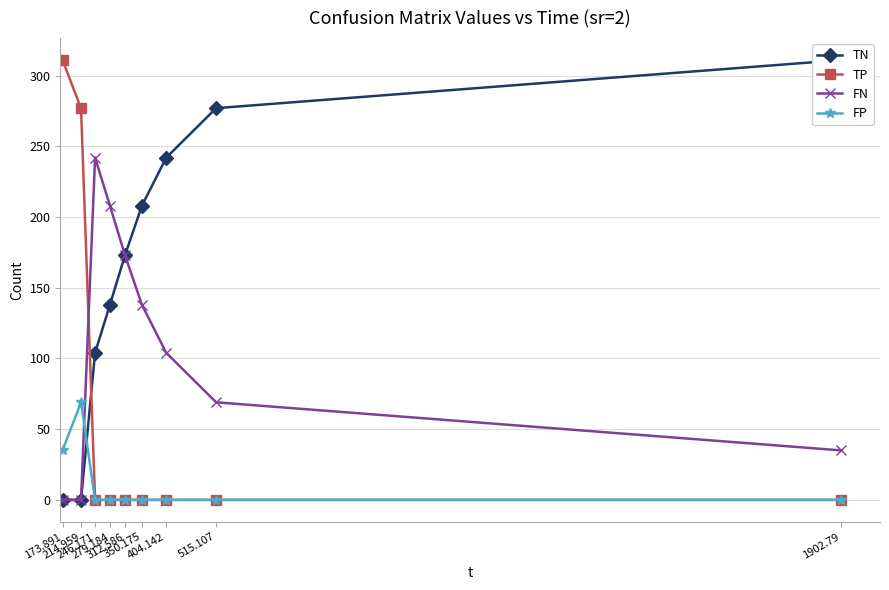

Rank the categories by FP value from lowest to highest.

246.171, 279.184, 312.586, 350.175, 404.142, 515.107, 1902.79, 173.891, 214.959